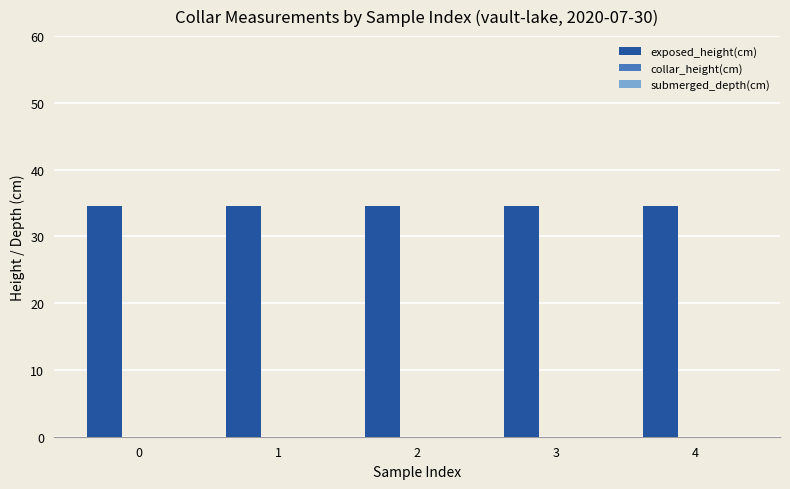

How many distinct data groups are displayed?

3